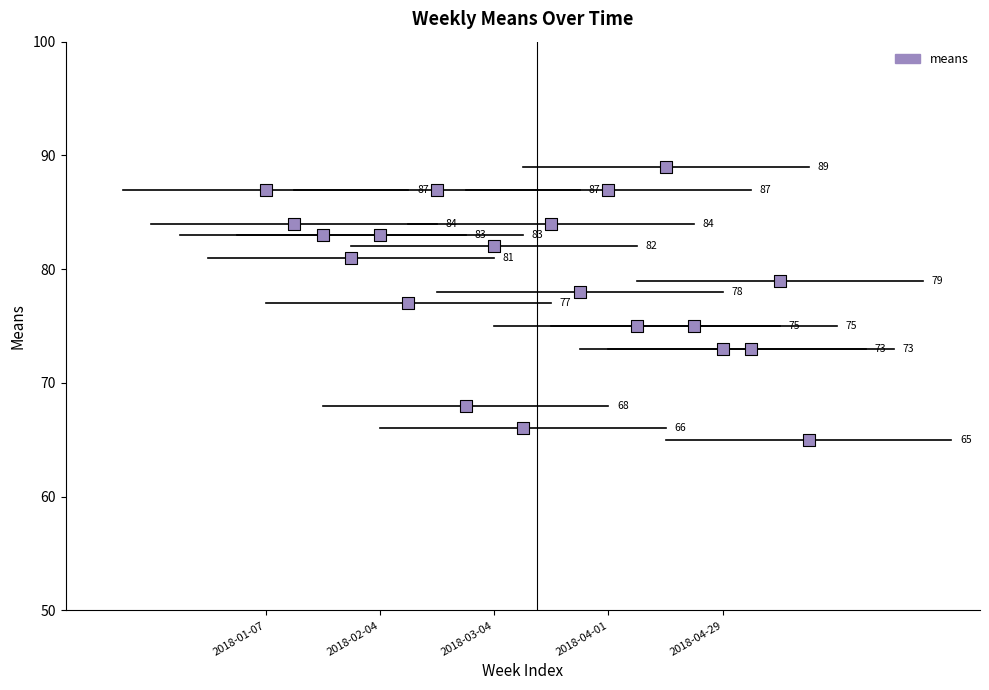

What Y value in the scatter plot is closest to 77?

77